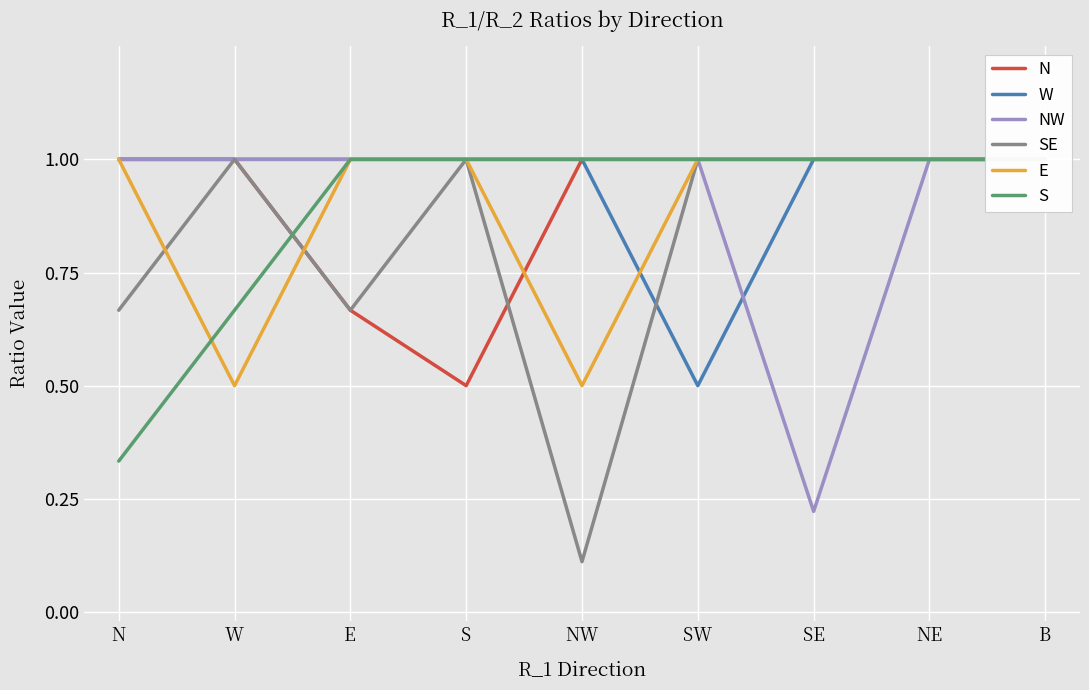

List the labels in order of N value, smallest first.

S, E, N, W, NW, SW, SE, NE, B